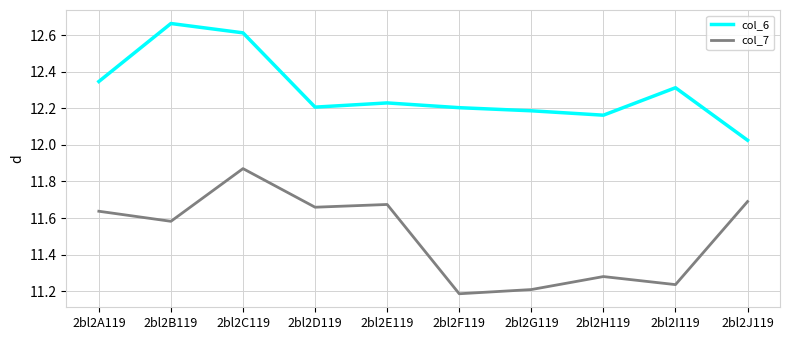

At which category is the sum across all series the highest?

2bl2C119